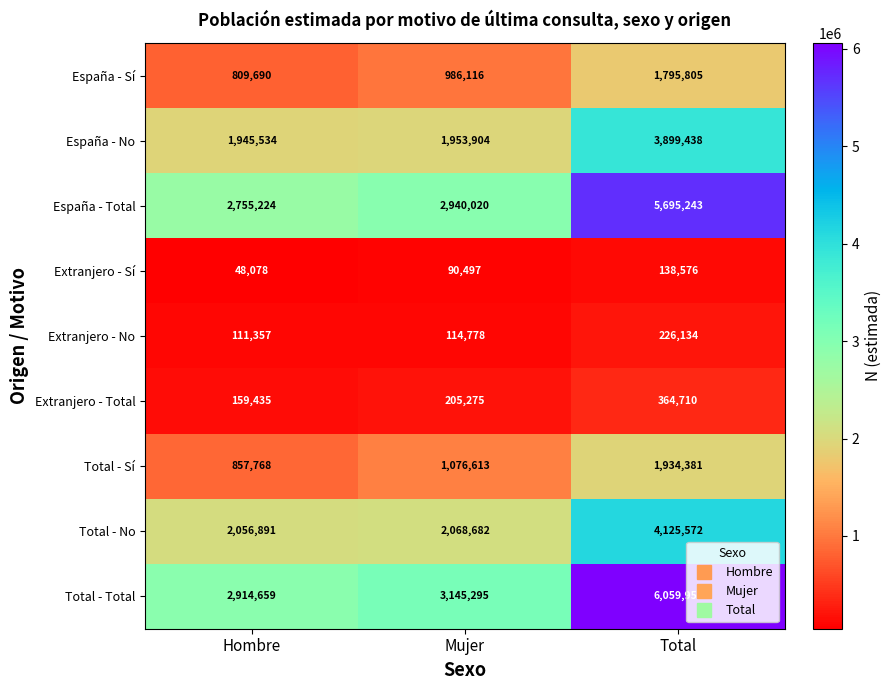

What is the lowest value of the España - No series?

1945534